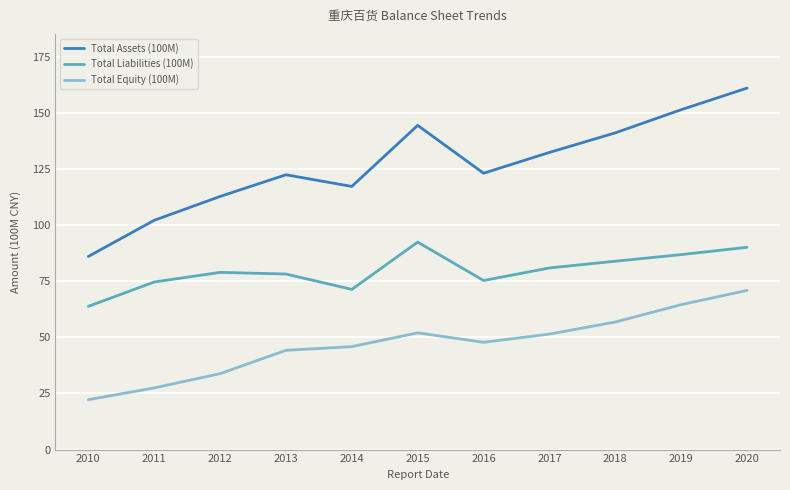

What is the approximate value of Total Equity (100M) at 2016?

47.8